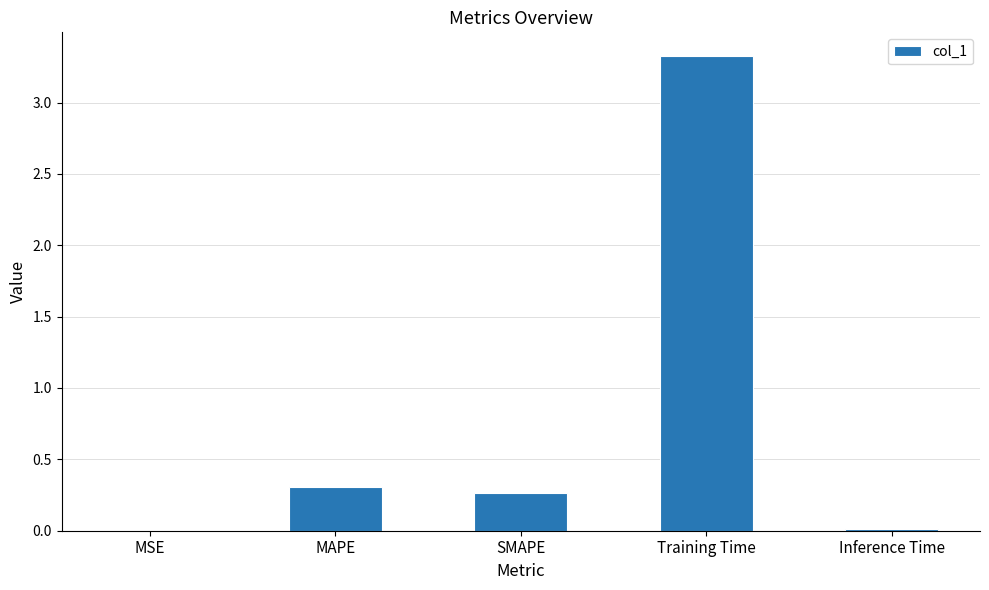

True or false: the data shows 3.3 at Training Time.

True